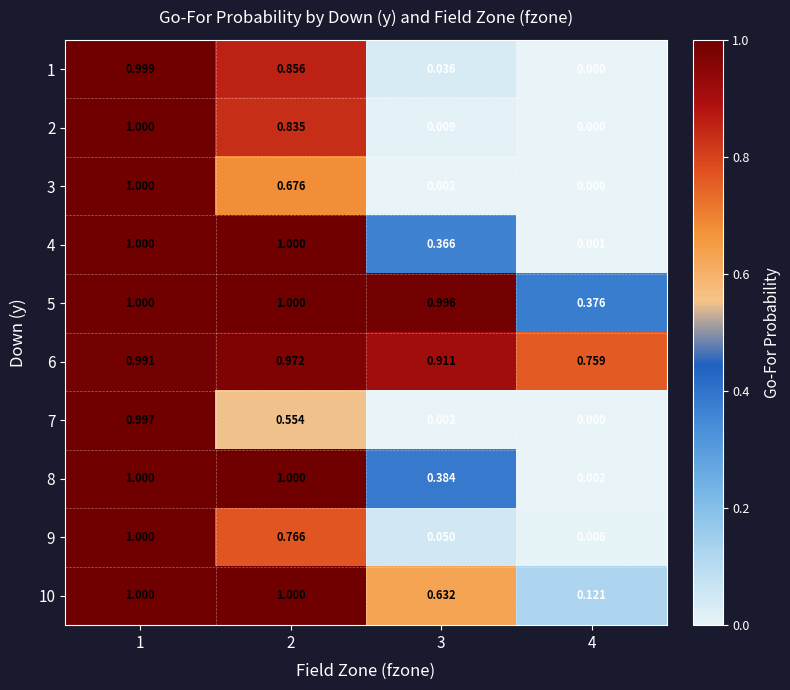

At how many categories does at least one series exceed 0?

4